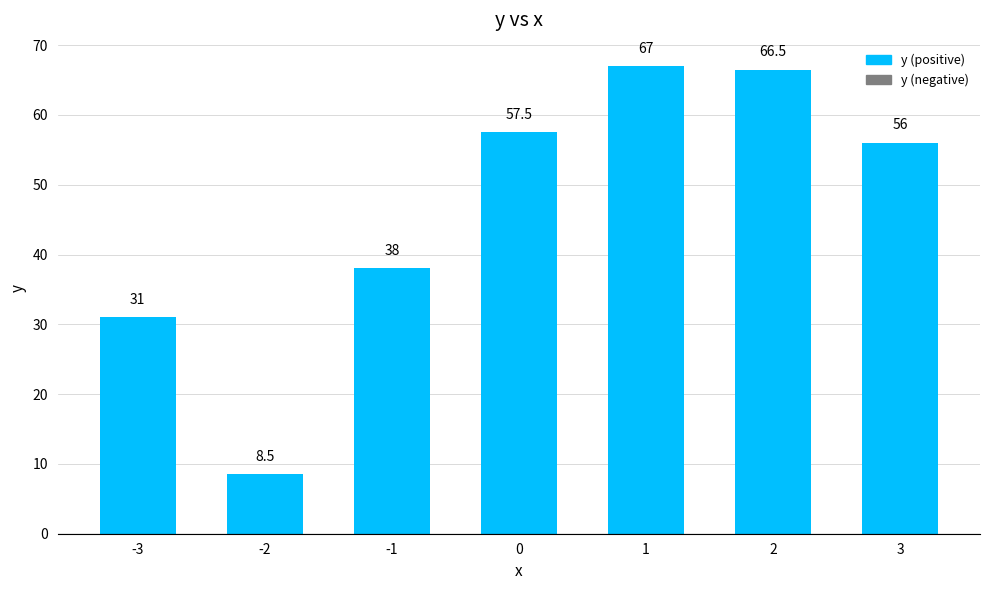

How many bars are there in total?

7